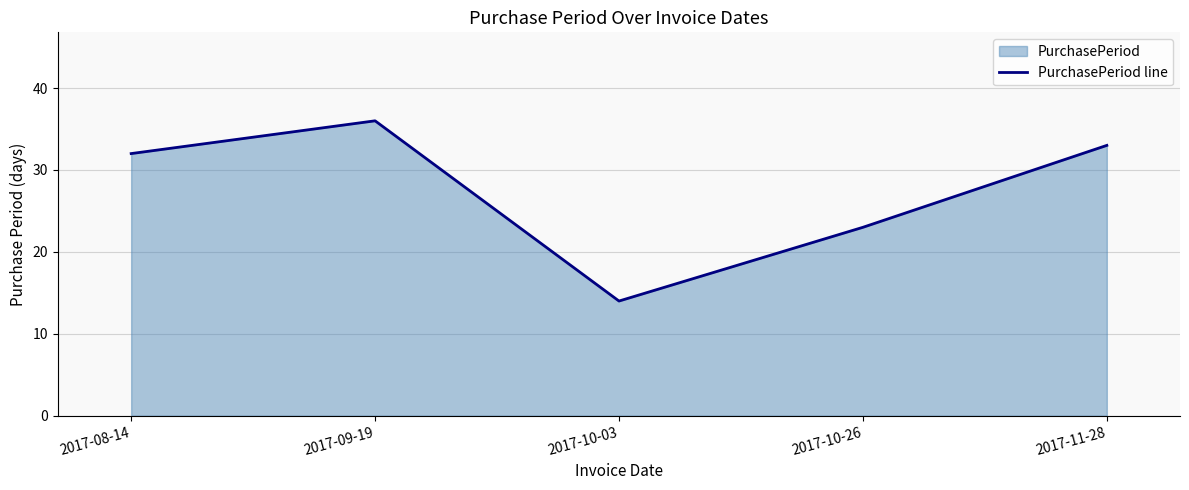

True or false: the data has more than 2 interior local peaks.

False